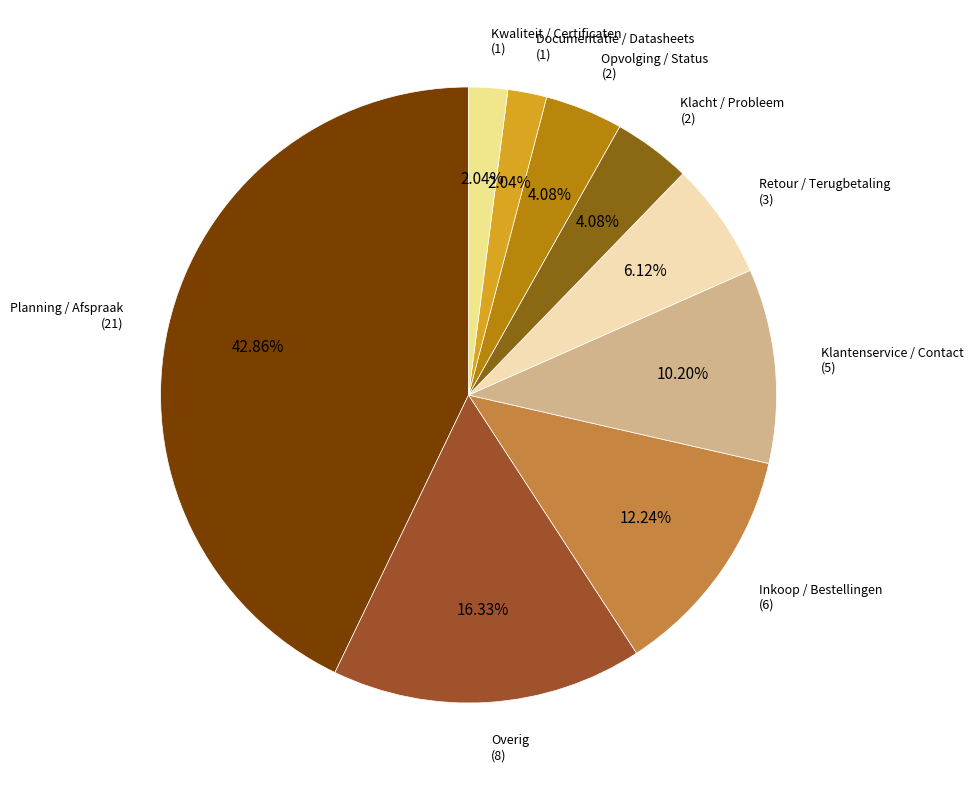

Does Planning / Afspraak account for over 50% of the chart?

No